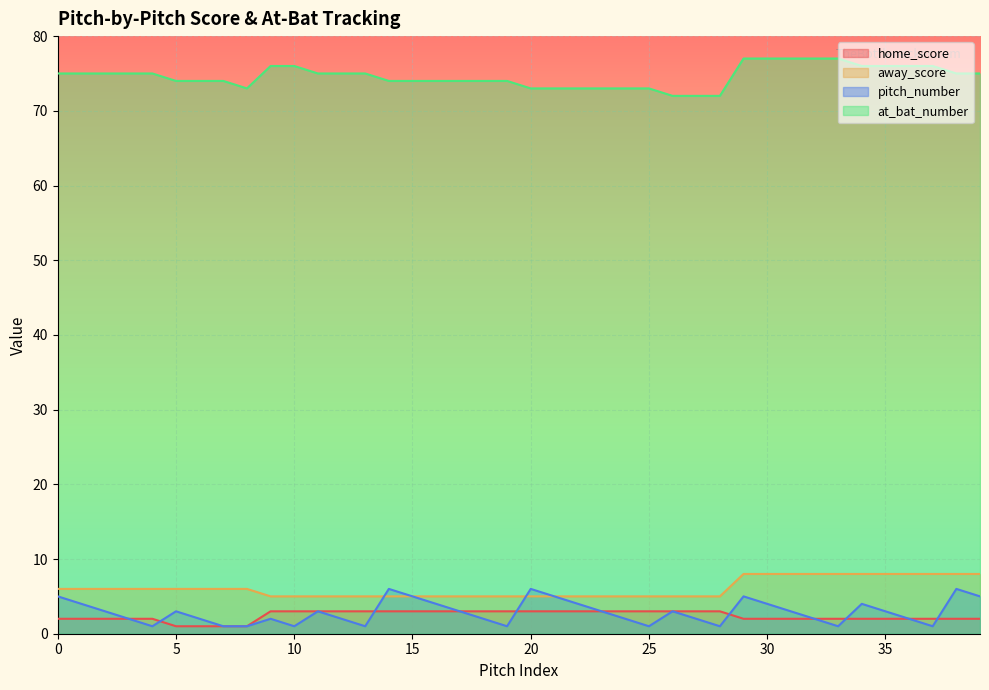

What is the difference between the away_score values at 18 and 7?

1